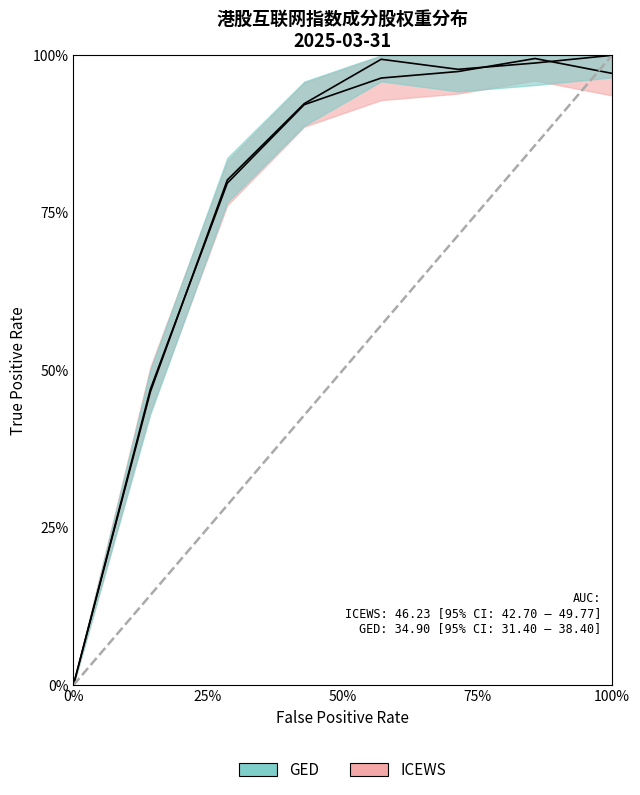

What is the value of the GED point at the 6th from the left?

97.8